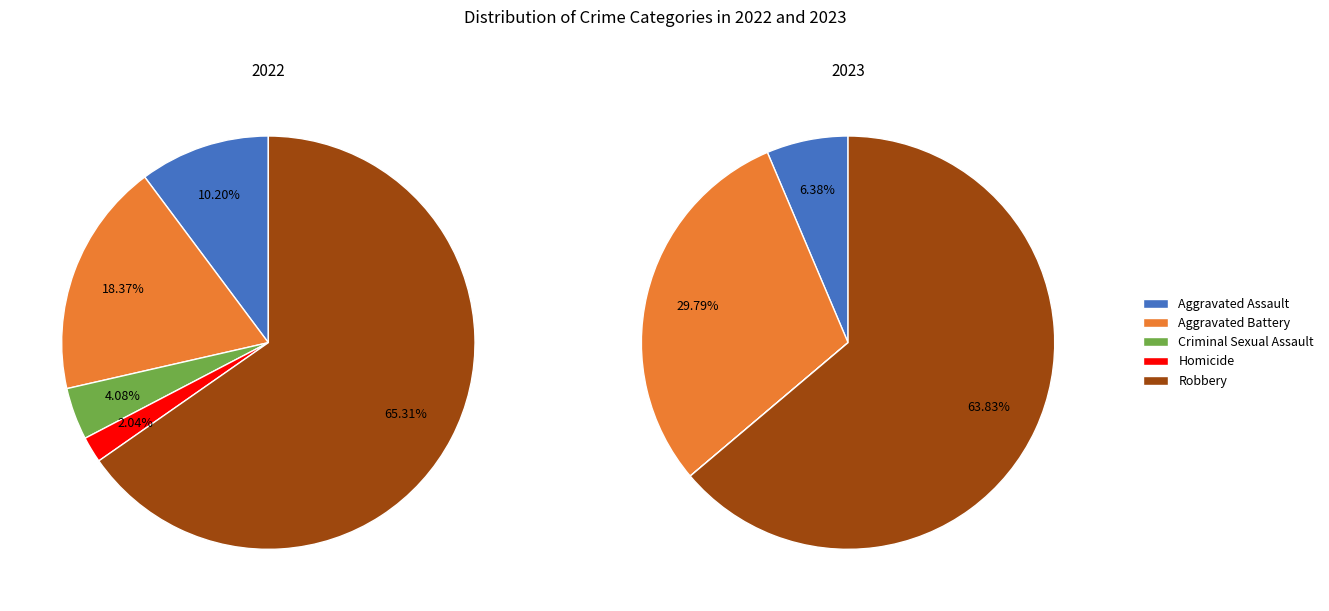

Which slice represents more than half of the pie?

Robbery